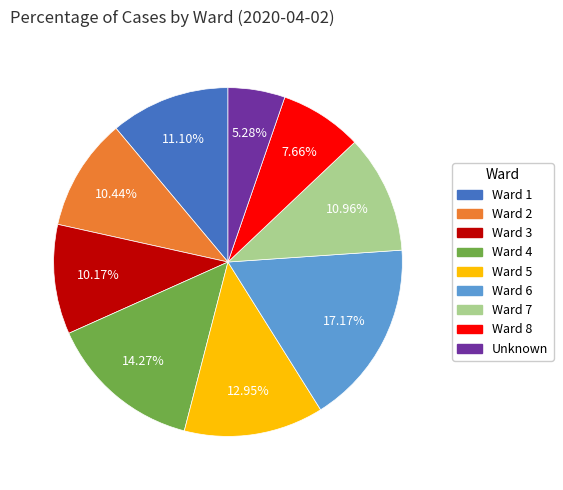

To the nearest percent, what is the difference between the Ward 3 and Ward 1 slice percentages?

1%